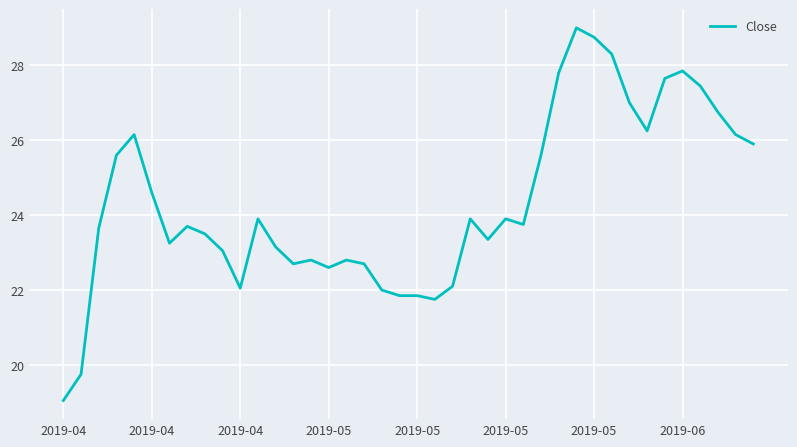

What is the maximum value shown in the chart?

29.0